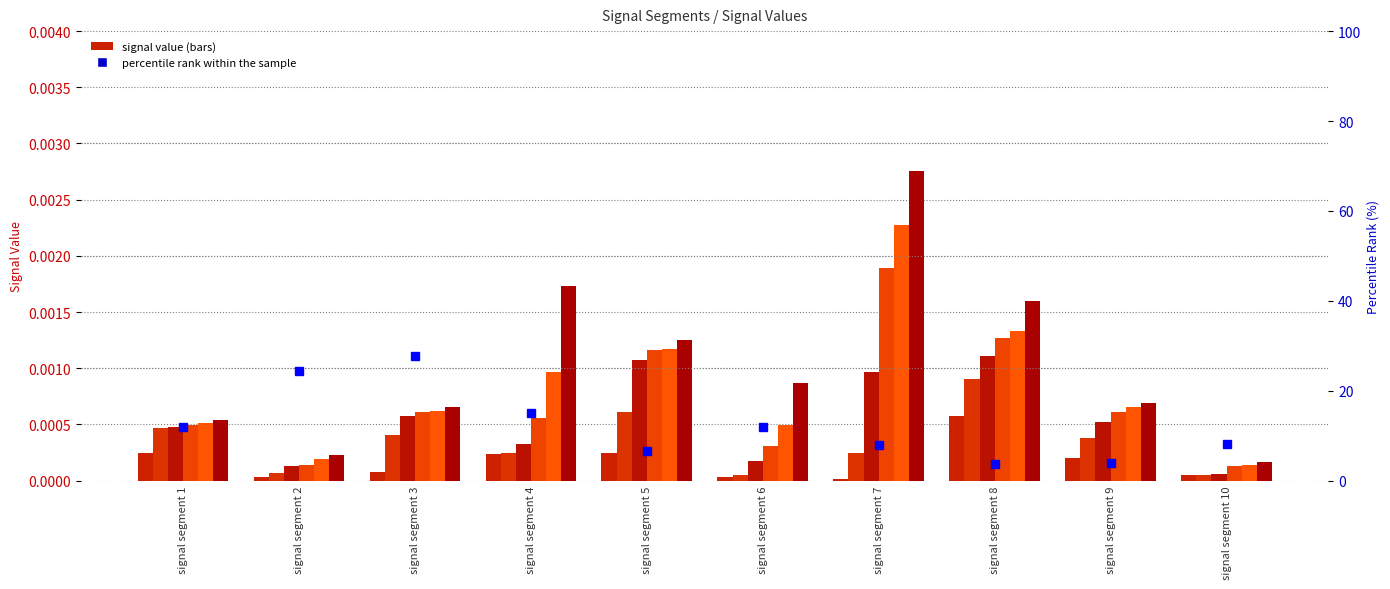

At how many categories does at least one series exceed 0?

10